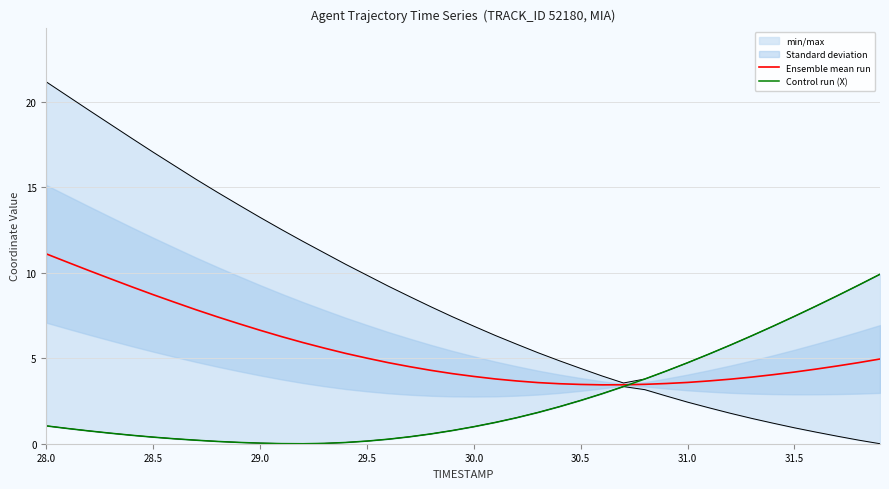

Reading right to left, list all the values displayed in this chart.

Ensemble mean run: 5.0	4.7	4.5	4.4	4.2	4.0	3.9	3.8	3.7	3.6	3.5	3.5	3.4	3.4	3.5	3.5	3.6	3.7	3.8	3.9	4.1	4.3	4.5	4.7	5.0	5.3	5.6	5.9	6.3	6.6	7.0	7.4	7.8	8.3	8.7	9.2	9.6	10.1	10.6	11.1
Control run (X): 9.9	9.3	8.6	8.0	7.4	6.9	6.3	5.8	5.2	4.7	4.2	3.8	3.3	2.9	2.5	2.2	1.8	1.5	1.2	1.0	0.8	0.6	0.4	0.3	0.2	0.1	0.0	0.0	0.0	0.0	0.1	0.1	0.2	0.3	0.4	0.5	0.6	0.7	0.9	1.0